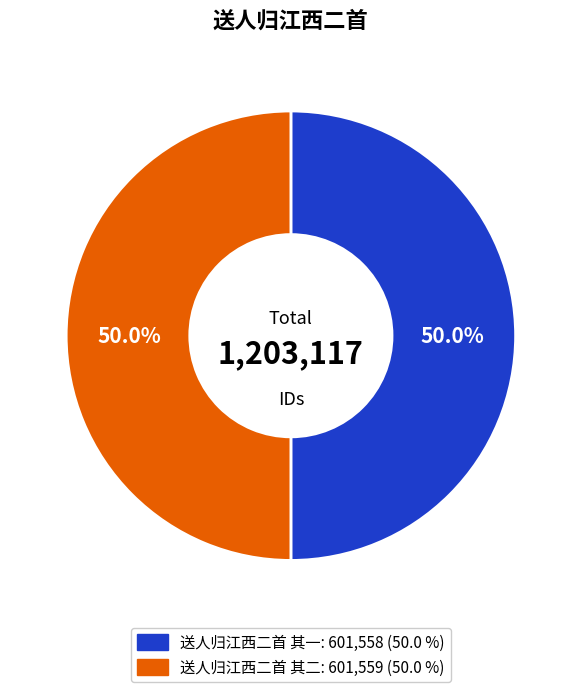

What is the total percentage of 送人归江西二首 其二 and 送人归江西二首 其一?

100.0%